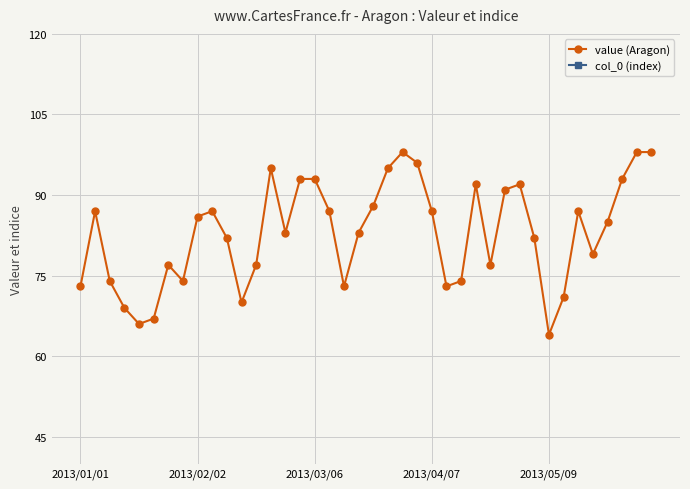

How many lines are shown in the chart?

2